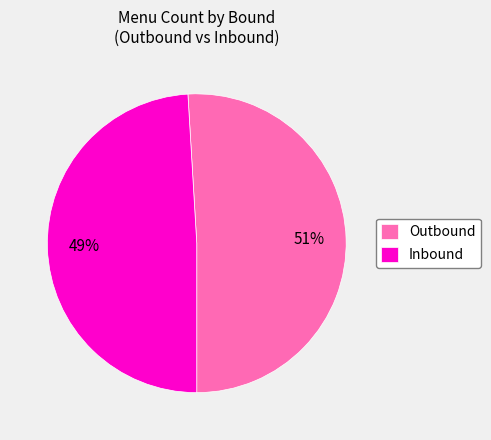

To the nearest percent, what is the average slice percentage?

50%